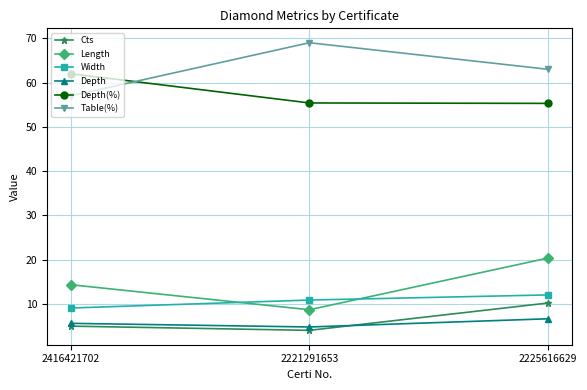

How many distinct data groups are displayed?

6